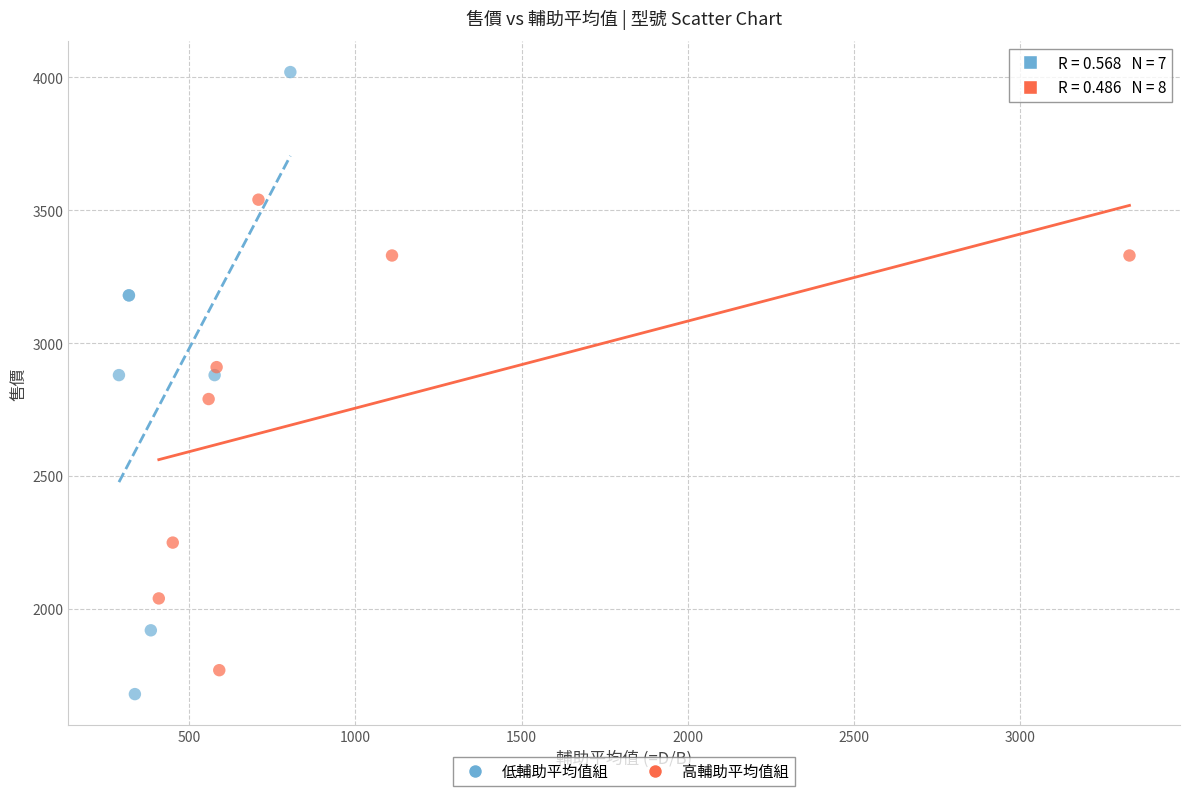

Which series contains the highest Y value?

低輔助平均值組